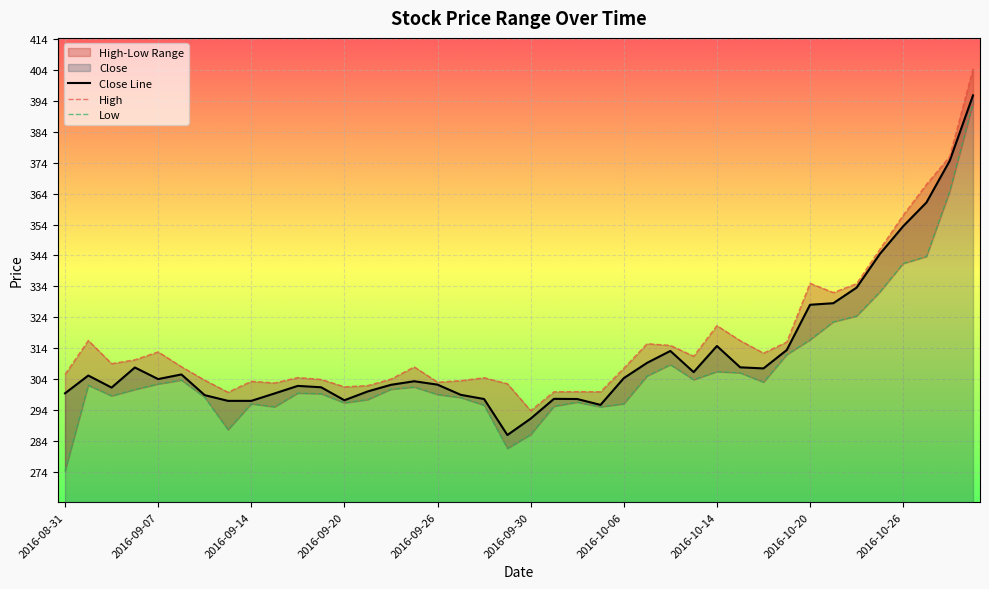

At how many categories does at least one series exceed 367?

2